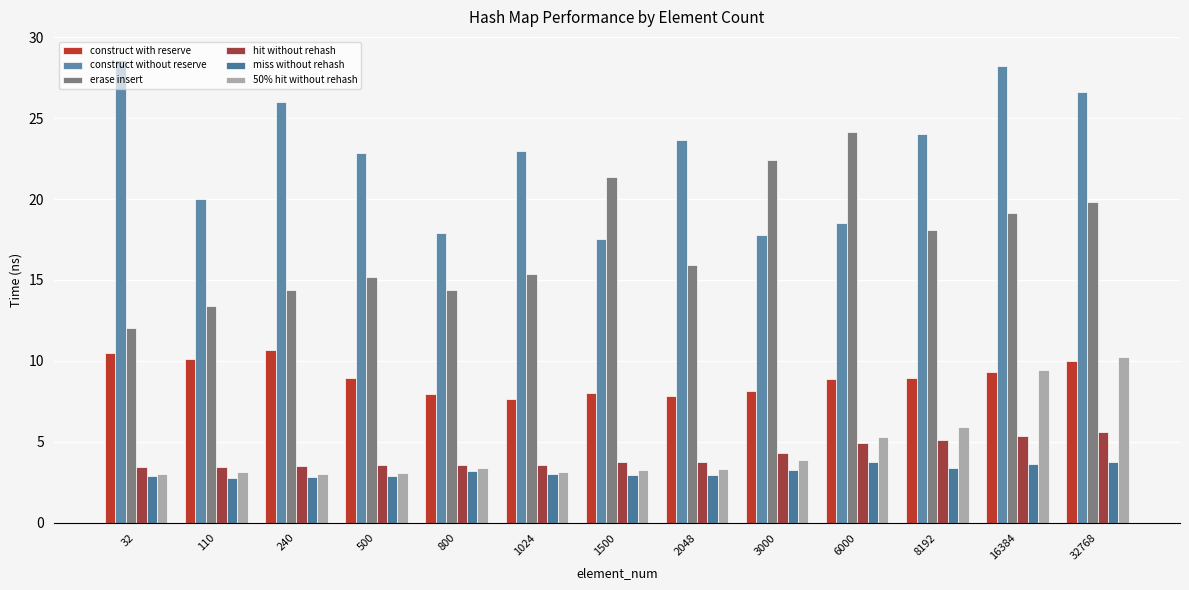

Is the value of construct without reserve at 500 greater than the value of construct with reserve at 240?

Yes